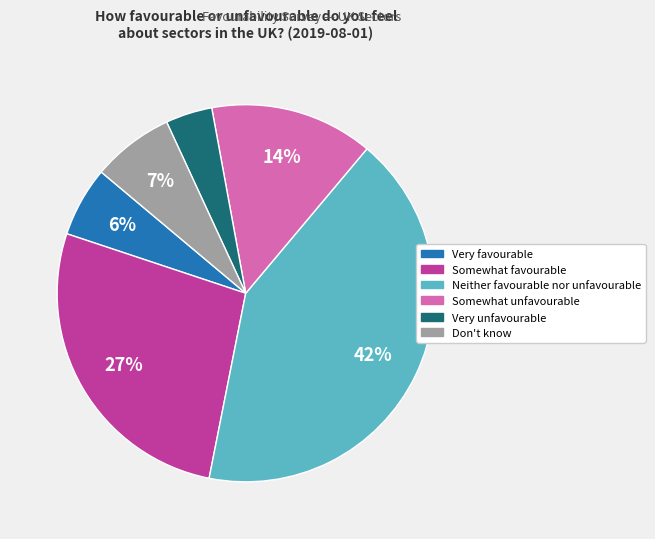

Between Neither favourable nor unfavourable and Somewhat favourable, which is larger?

Neither favourable nor unfavourable